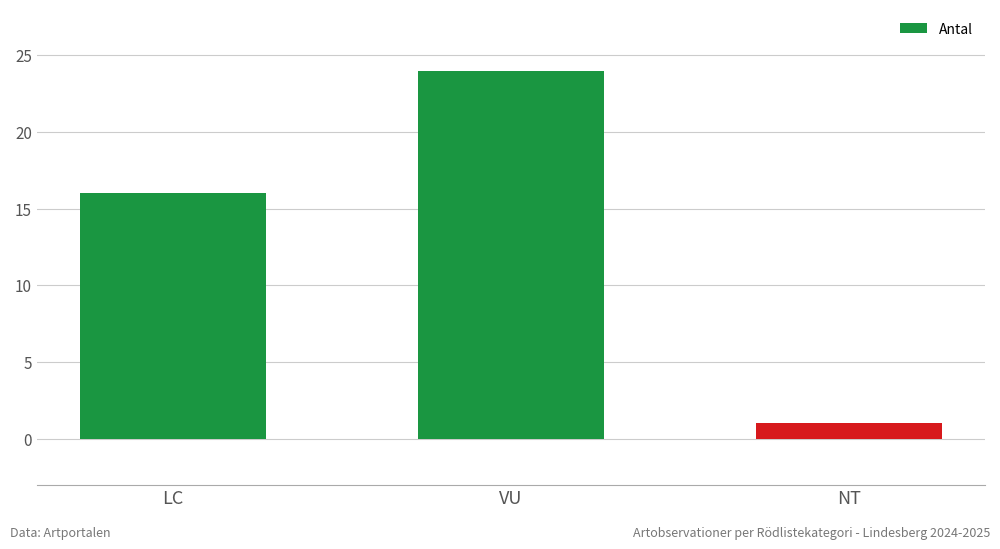

Are the bars grouped side by side (vs. stacked)?

No